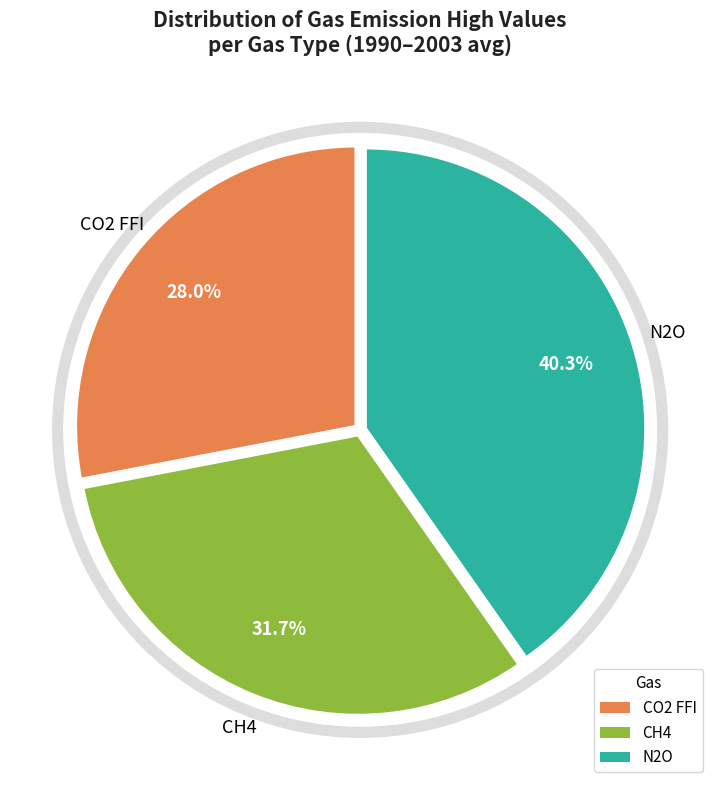

To the nearest percent, what is the difference between the N2O and CH4 slice percentages?

9%